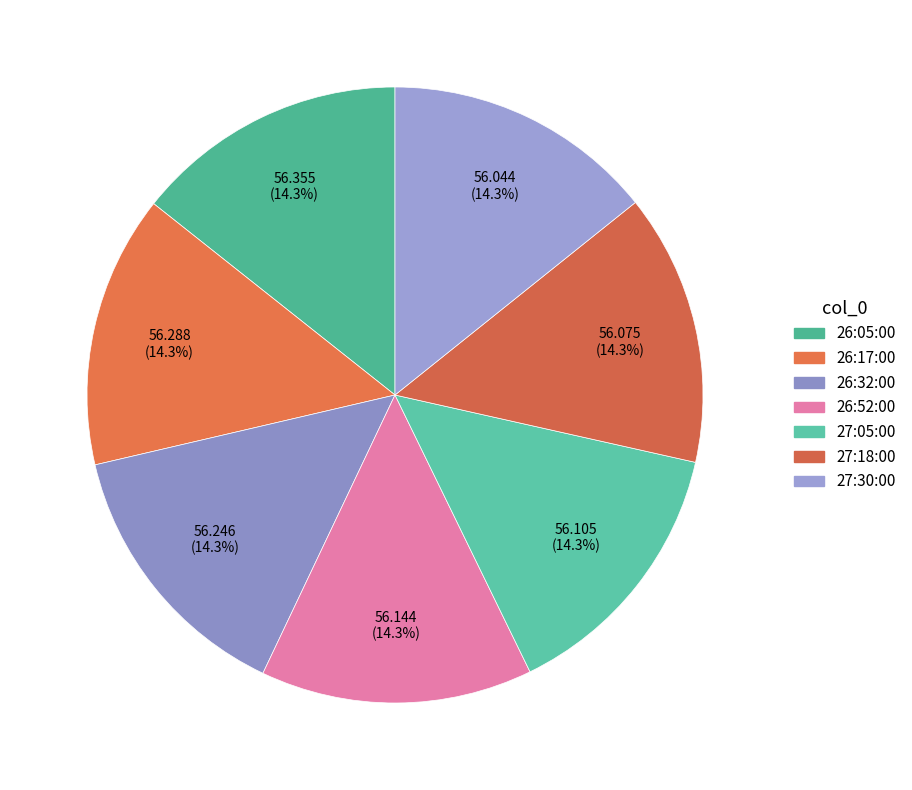

To the nearest percent, what is the average slice percentage?

14%